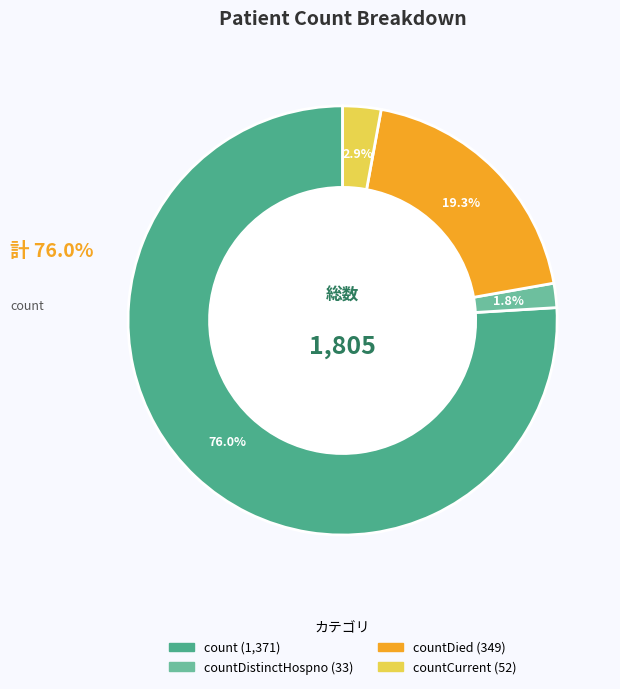

Is there a majority slice in this chart?

Yes